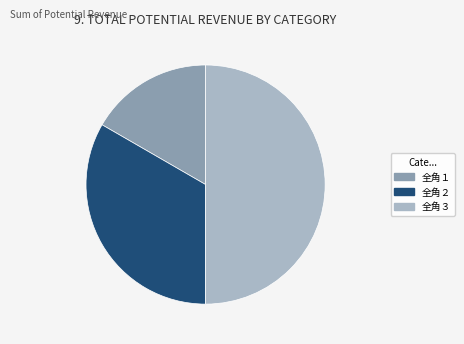

Does 全角１ represent more than half of the total?

No